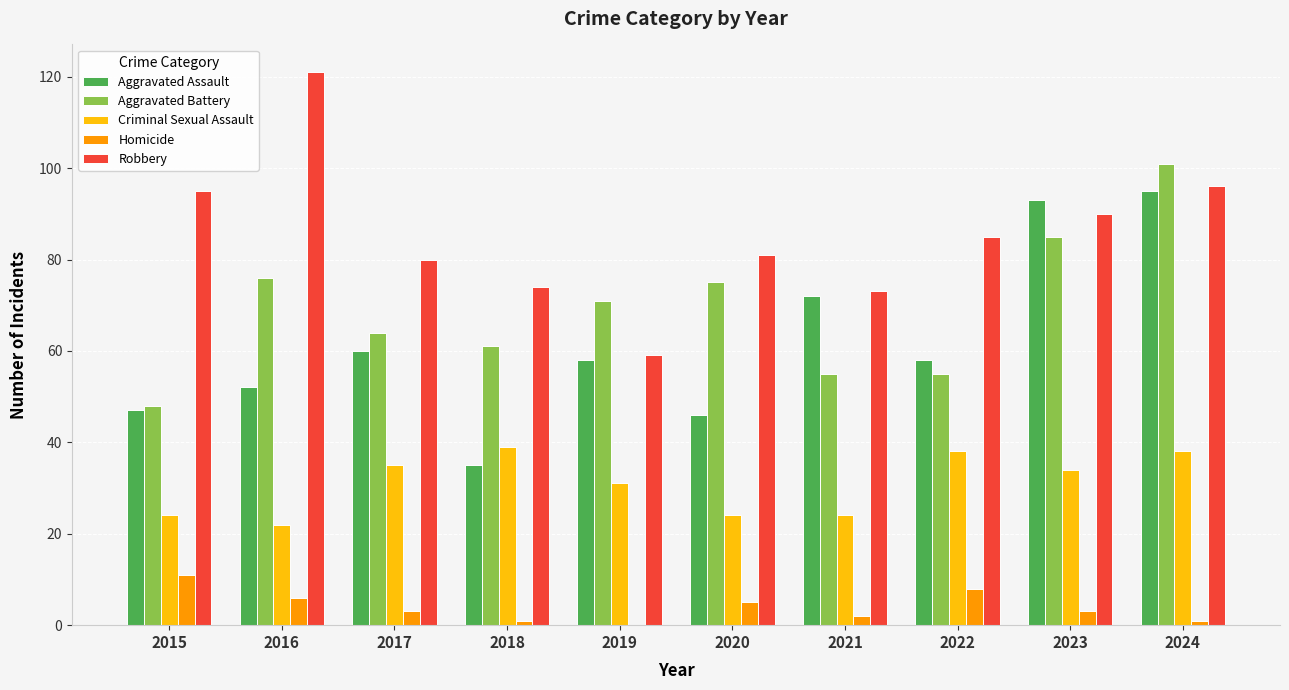

What is the maximum value shown in the chart?

121